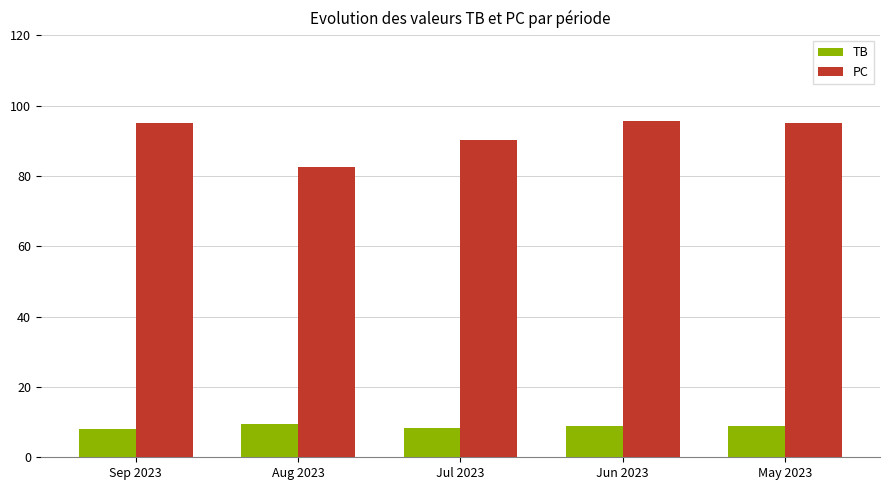

How many values in the PC series are below 95?

2